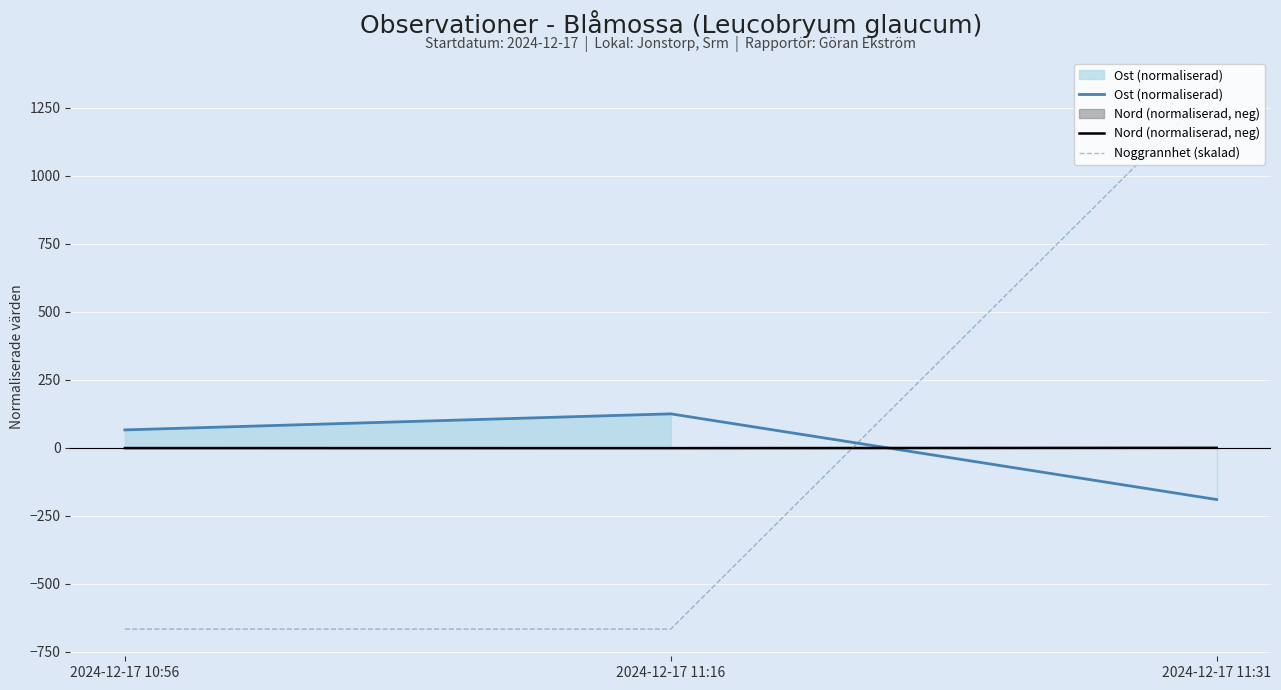

Count the number of categories in the chart.

3